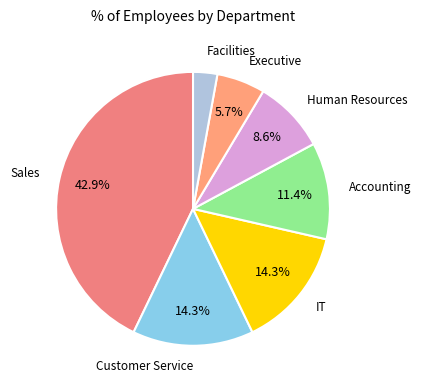

What percentage is the IT slice, to the nearest percent?

14%